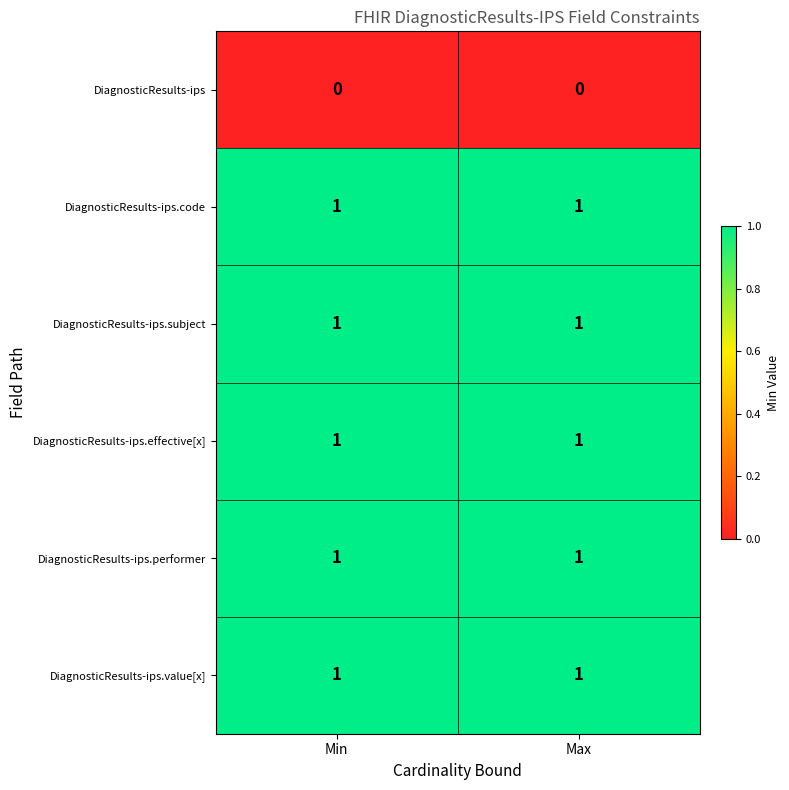

Reading right to left, what are all the values shown in this chart?

DiagnosticResults-ips: 0	0
DiagnosticResults-ips.code: 1	1
DiagnosticResults-ips.subject: 1	1
DiagnosticResults-ips.effective[x]: 1	1
DiagnosticResults-ips.performer: 1	1
DiagnosticResults-ips.value[x]: 1	1